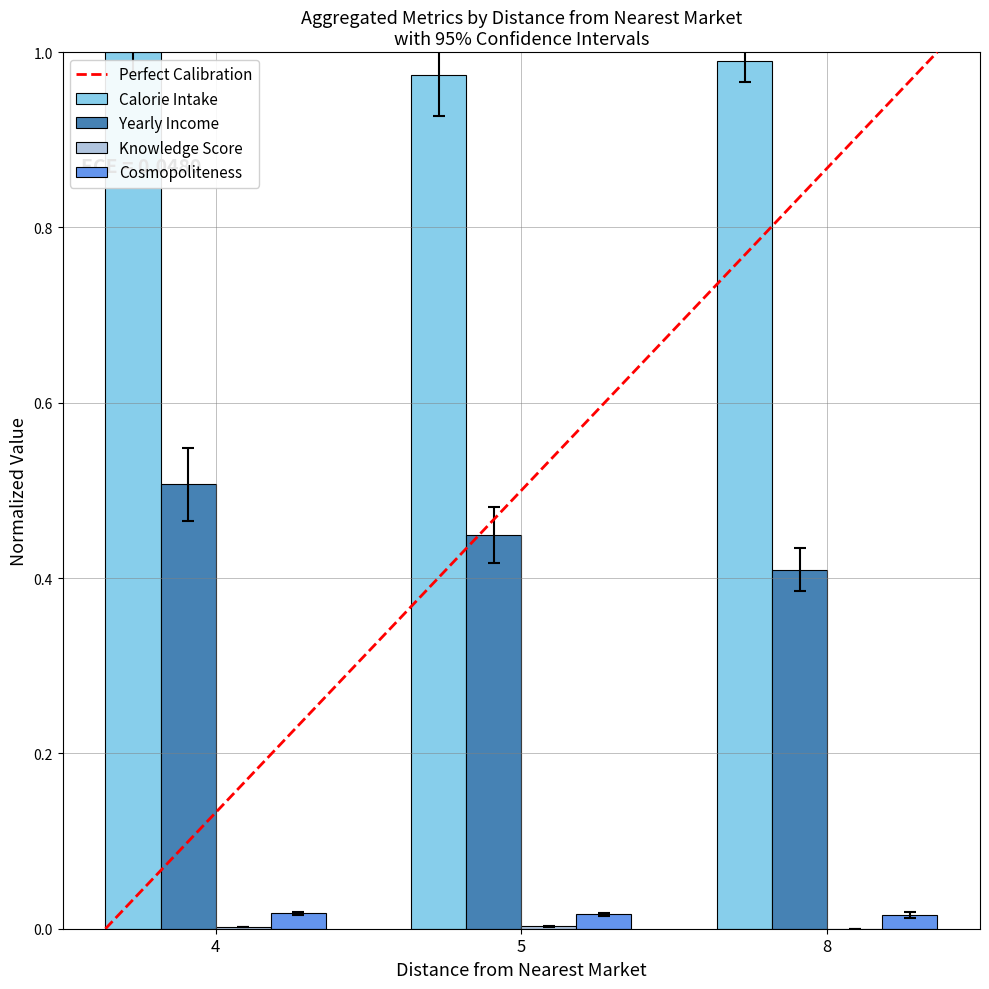

Is the value of Yearly Income at 4 greater than the value of Cosmopoliteness at 5?

Yes